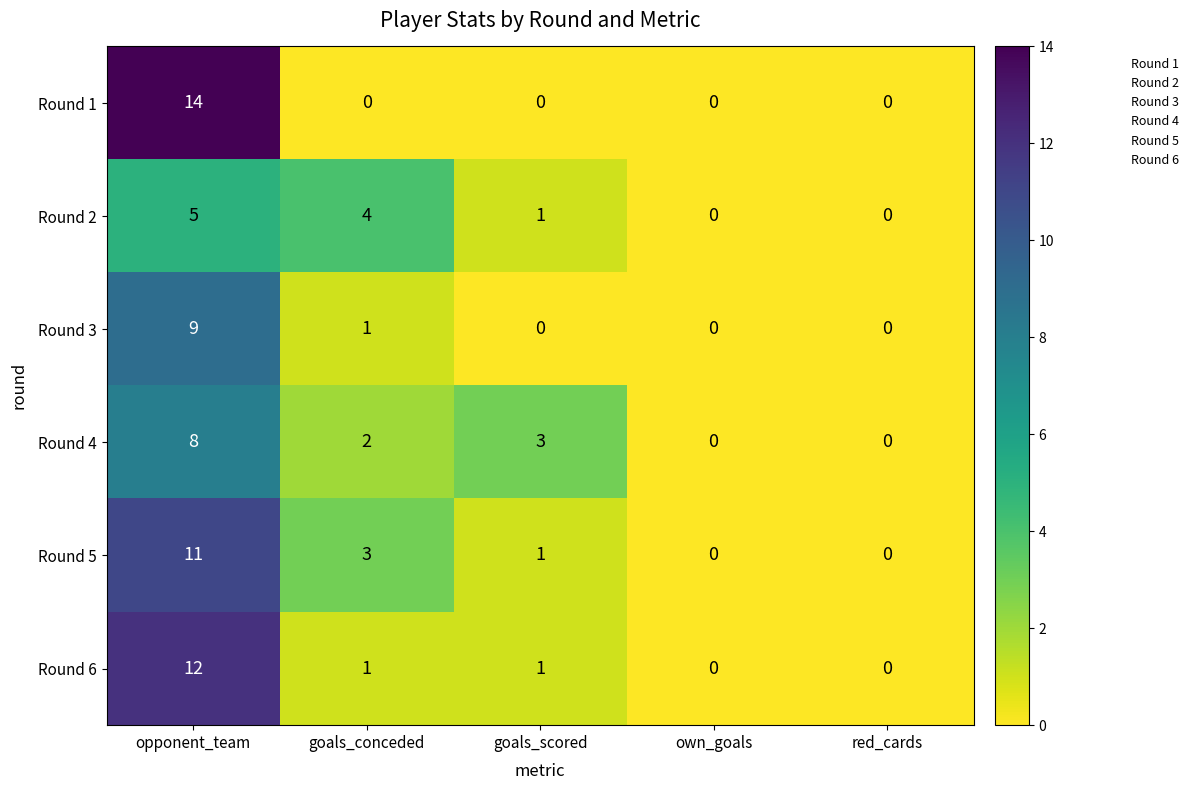

What is the average value of the Round 5 series?

3